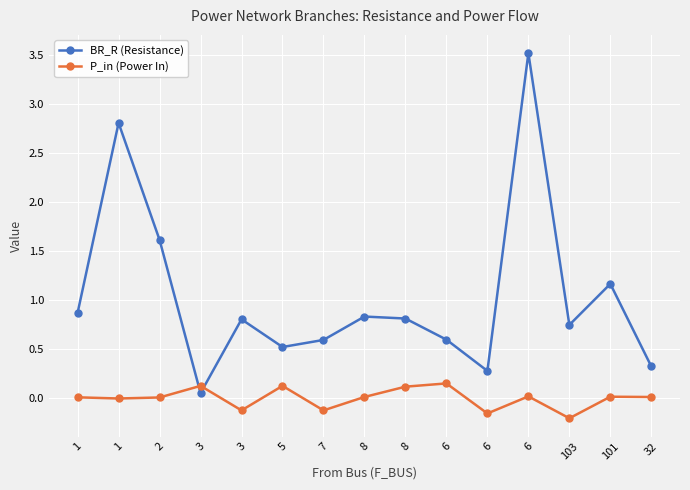

How many data points does each series have?

15